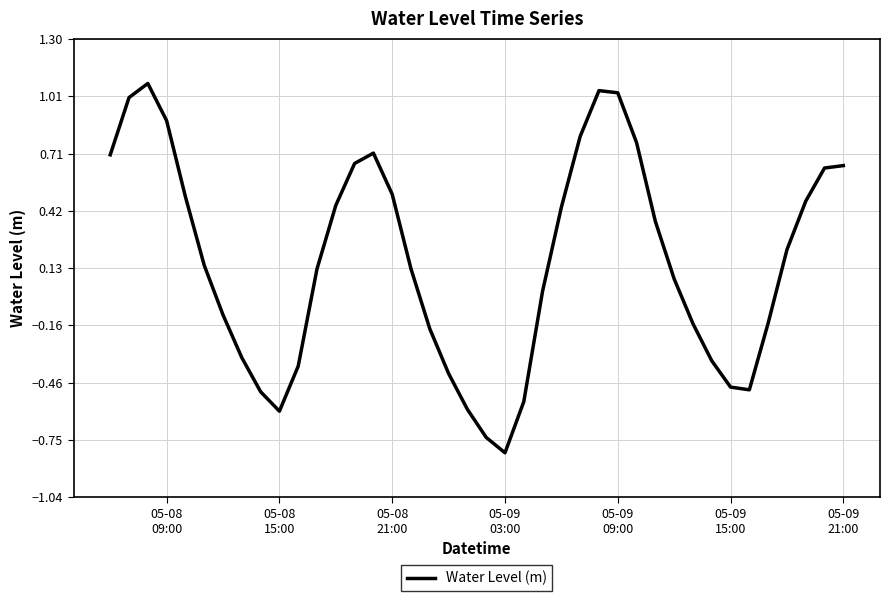

What is the minimum value shown in the chart?

-0.8